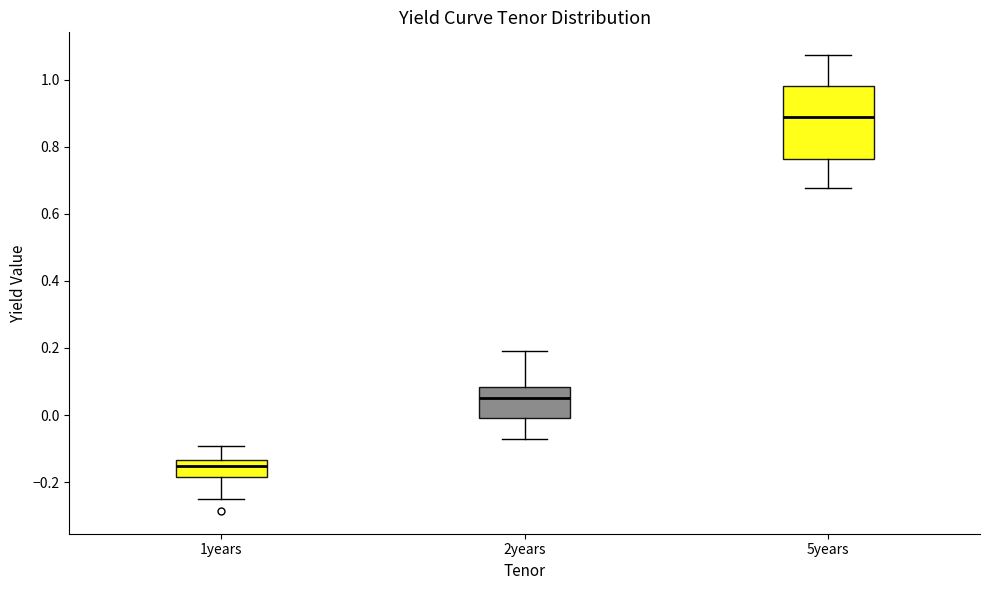

Which box has the highest median line?

5years